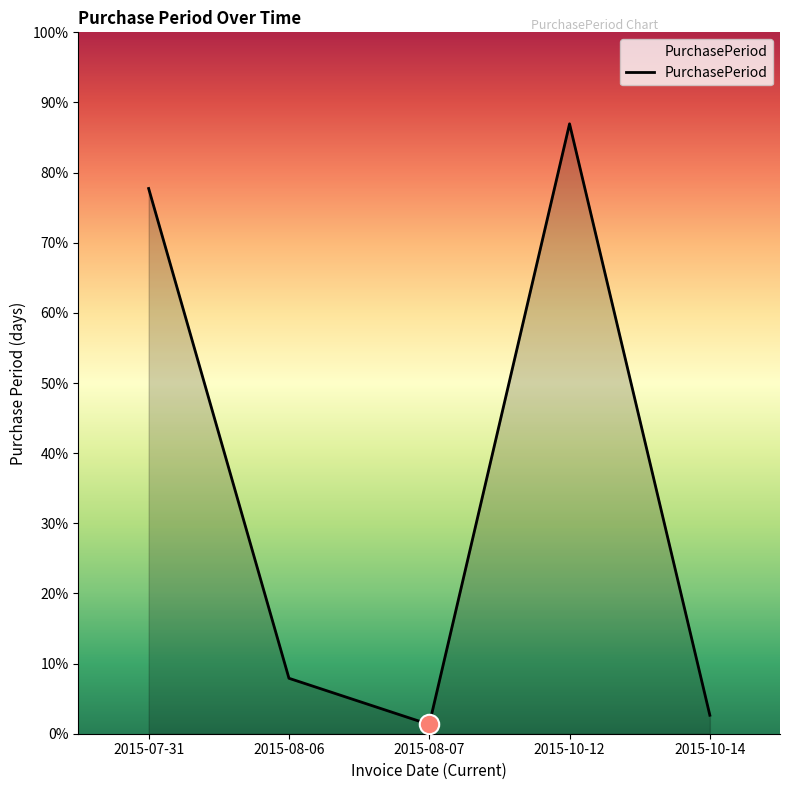

Is this an area chart (filled region under the line)?

Yes